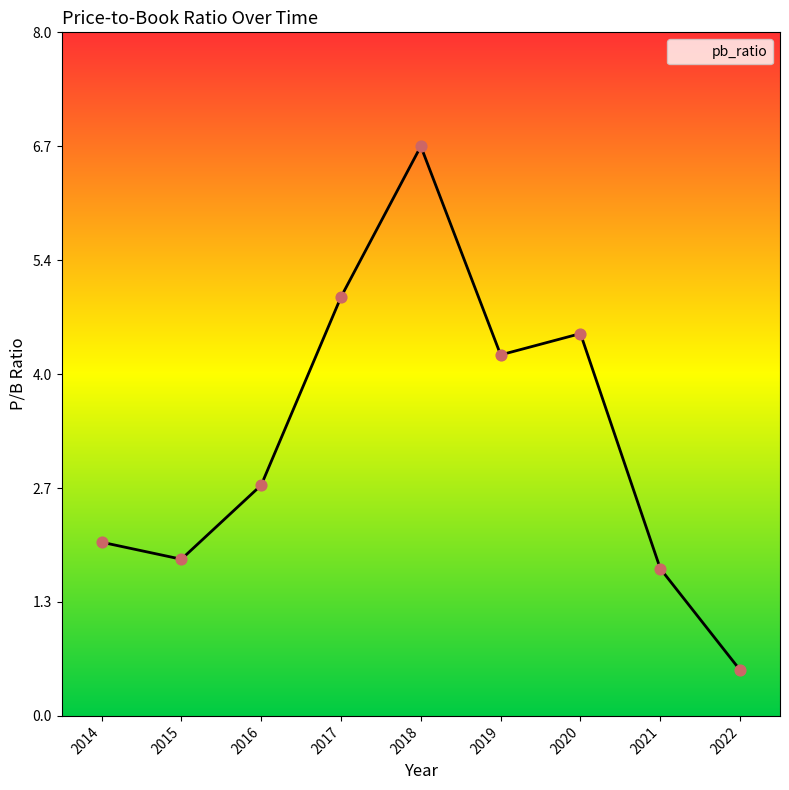

Approximately how many times larger is the value at 2017 compared to 2015?

2.7